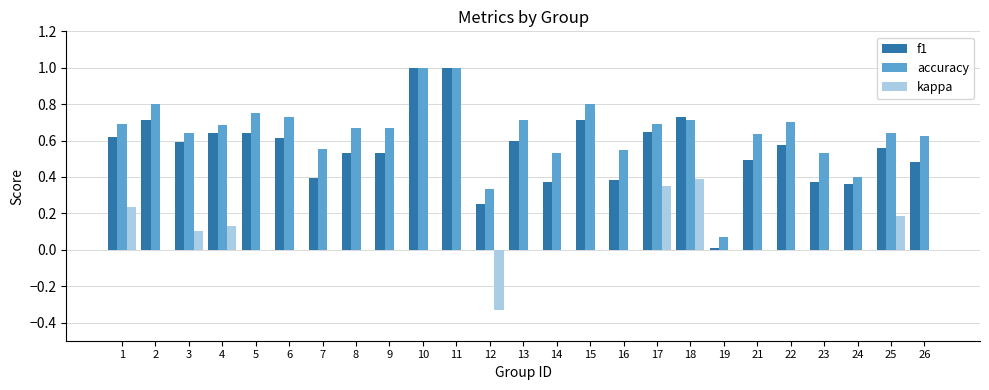

Which series has the largest total across all categories?

accuracy